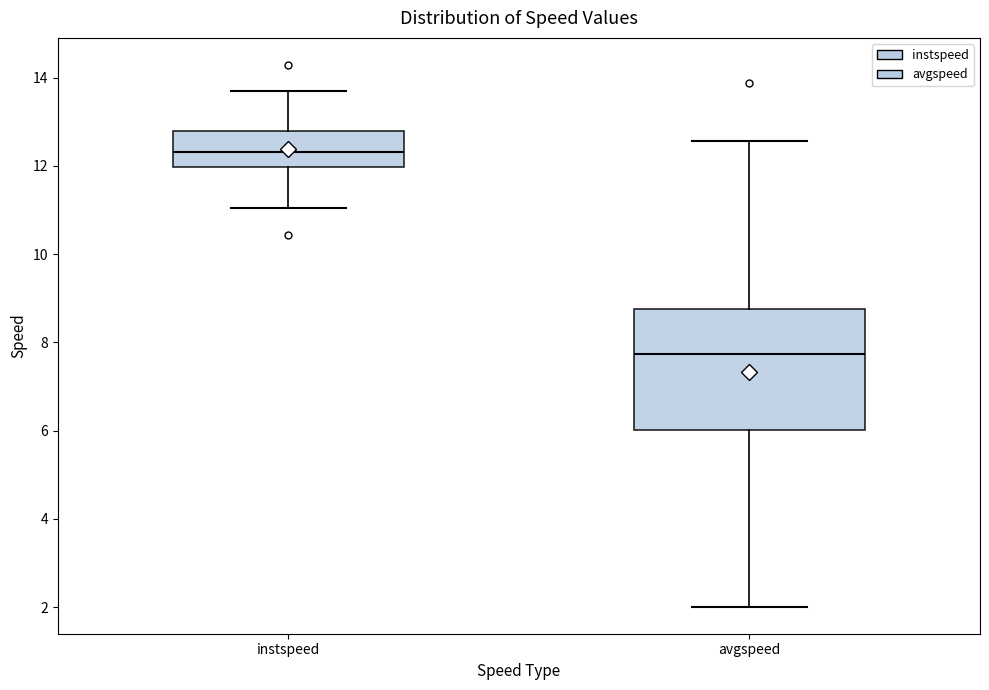

Reading left to right, read every box against the y-axis: the position of its median line, the range the box covers, and the ends of its whiskers. The values are not printed on the chart, so give them approximately, as read against the axis.

instspeed: median 12.4, box 12.0 to 12.8, whiskers 11.0 to 13.6
avgspeed: median 7.8, box 6.0 to 8.8, whiskers 2.0 to 12.6